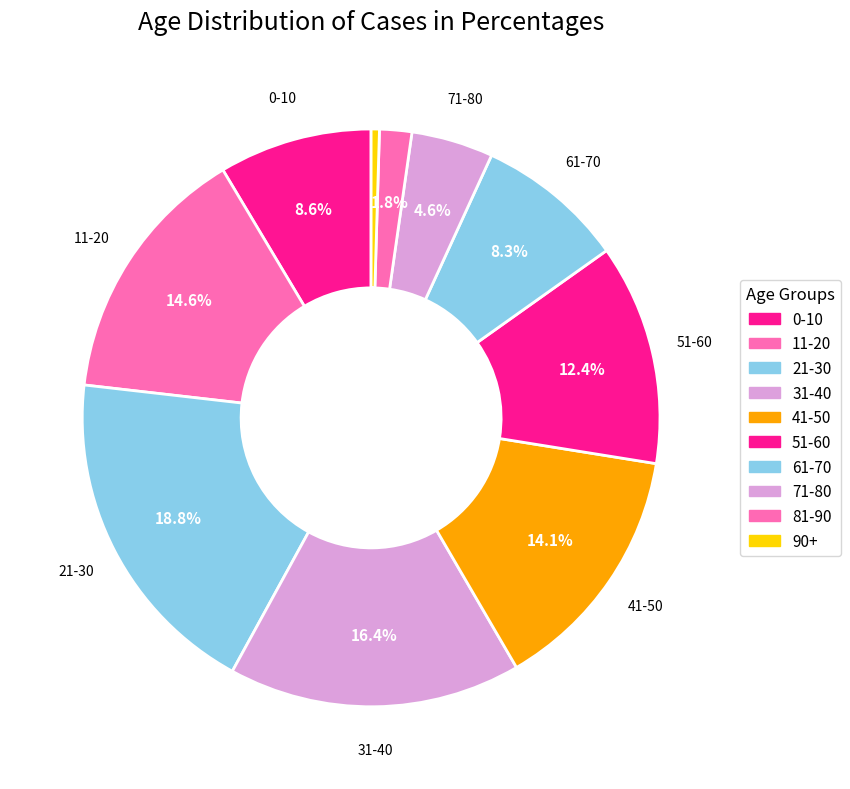

True or false: 41-50 accounts for 14% of the total.

True